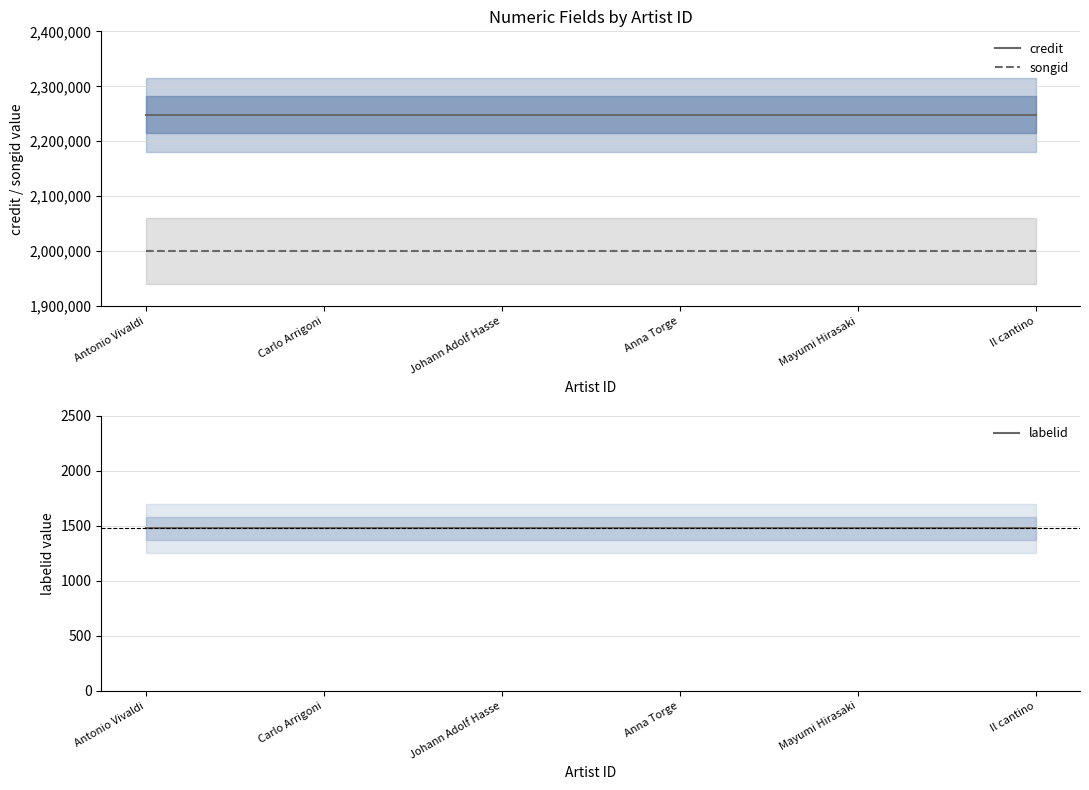

Which label corresponds to the smallest value in the chart?

Antonio Vivaldi